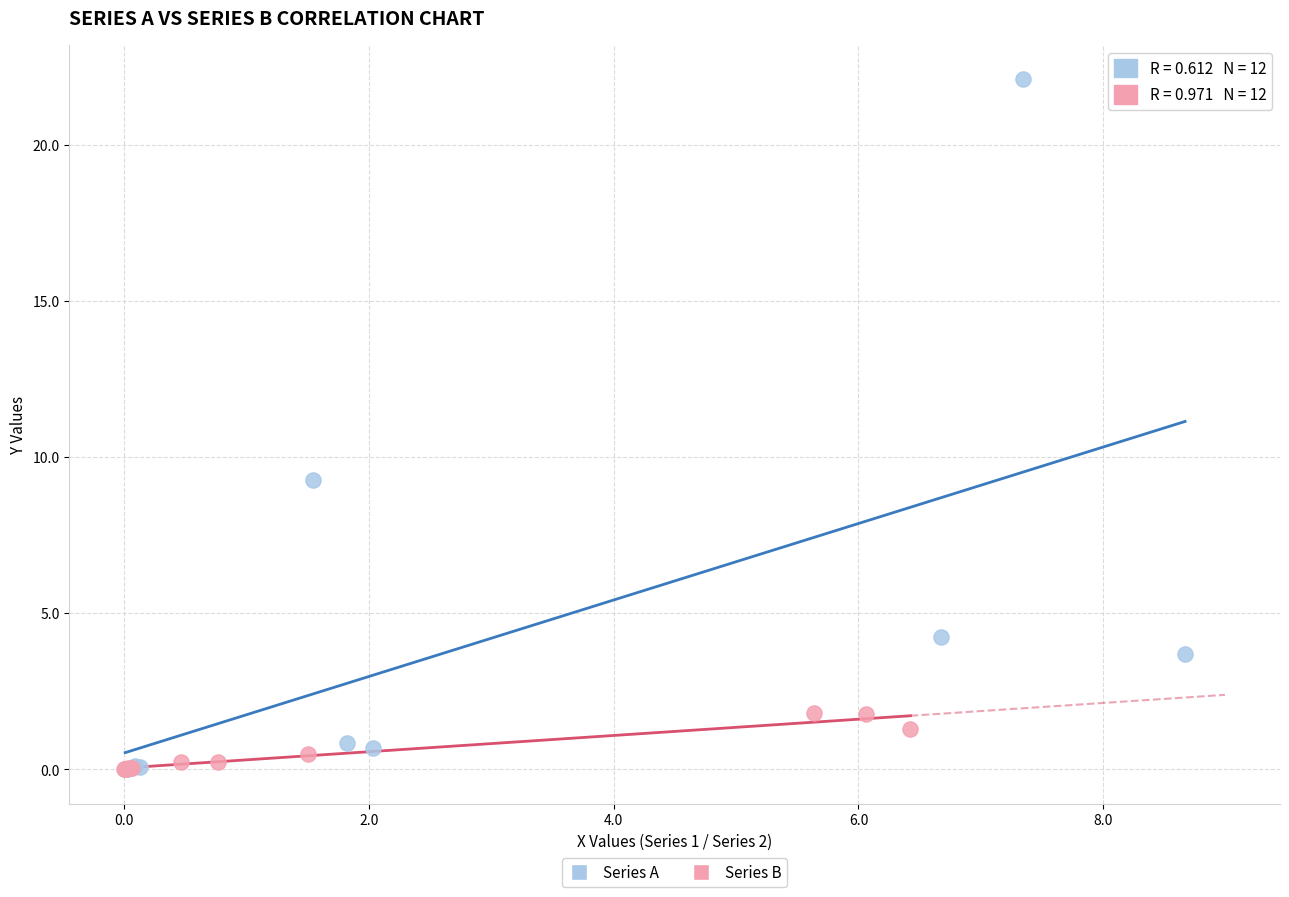

Which series has the widest spread of Y values?

Series A